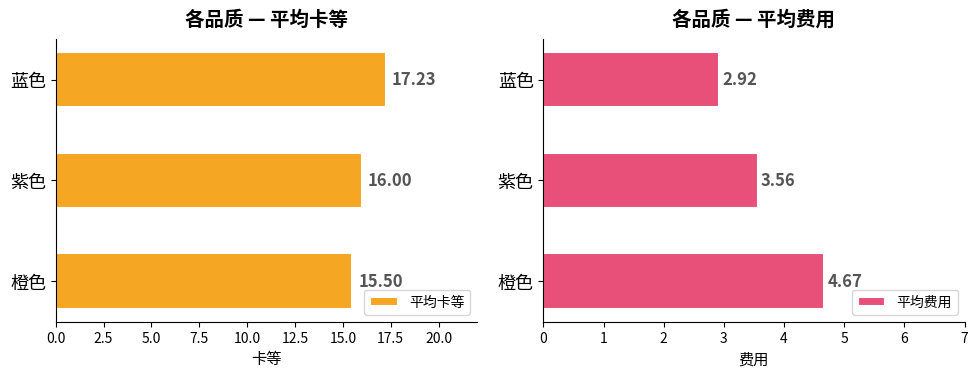

What is the difference between the 平均卡等 values at 橙色 and 蓝色?

1.7